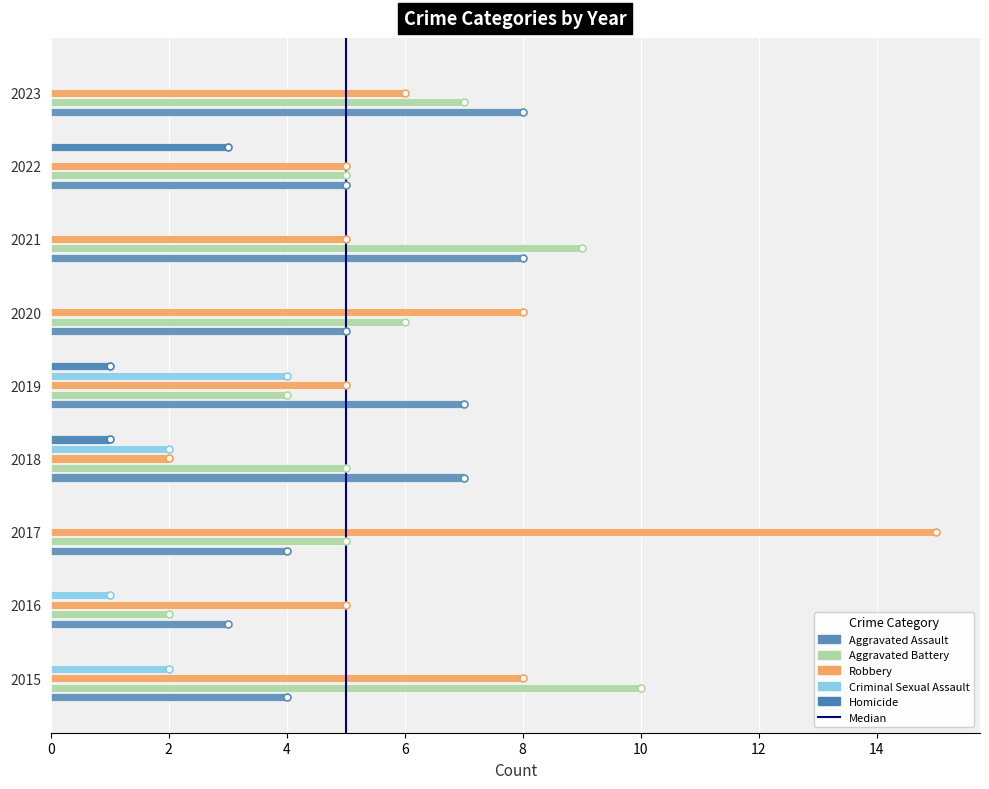

How many data points does each series have?

9